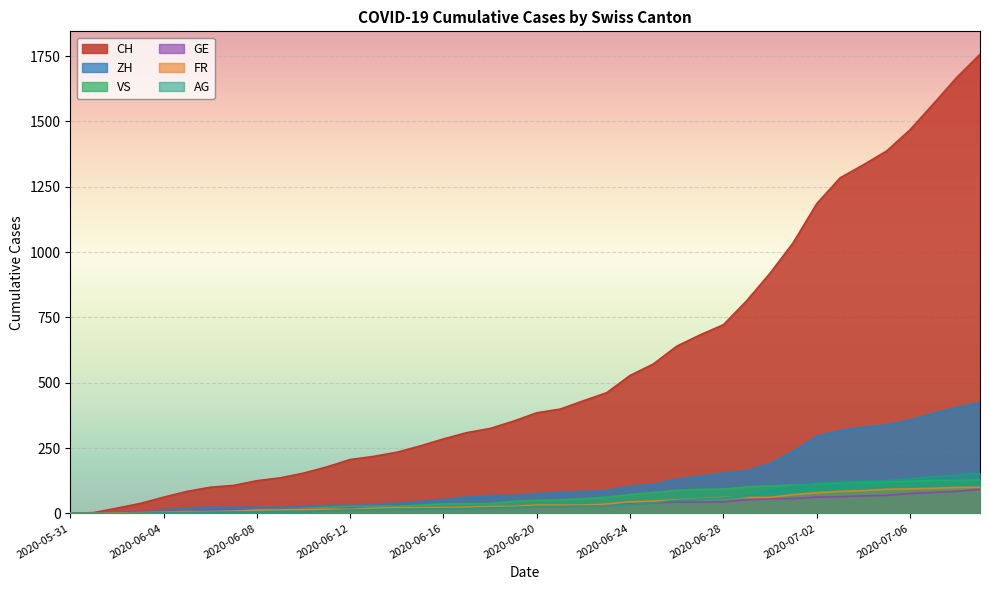

Read the CH value at 2020-06-14.

234